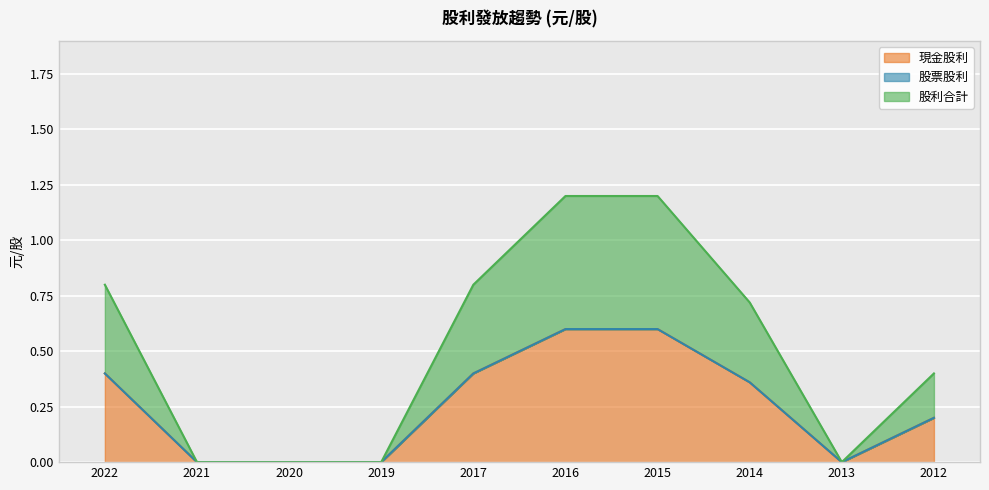

Which category has the highest value across all series?

2016